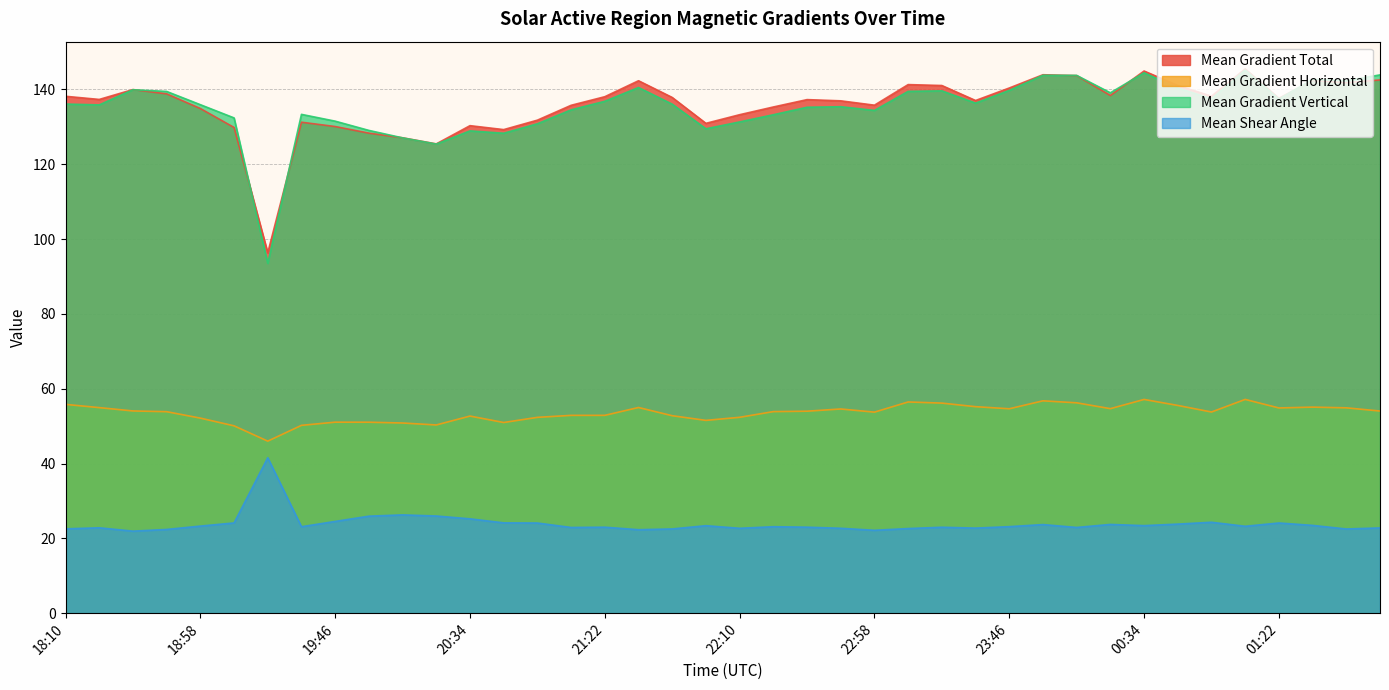

Read the Mean Shear Angle value at 20:34.

25.2